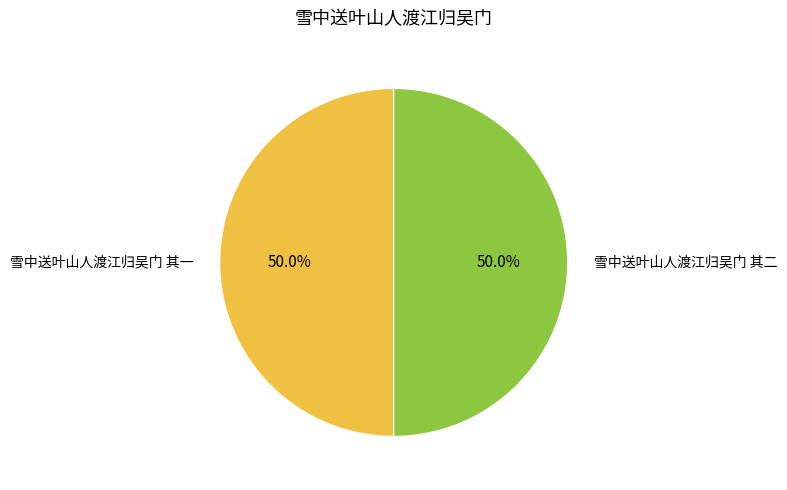

To the nearest percent, what is the combined percentage of 雪中送叶山人渡江归吴门 其二 and 雪中送叶山人渡江归吴门 其一?

100%